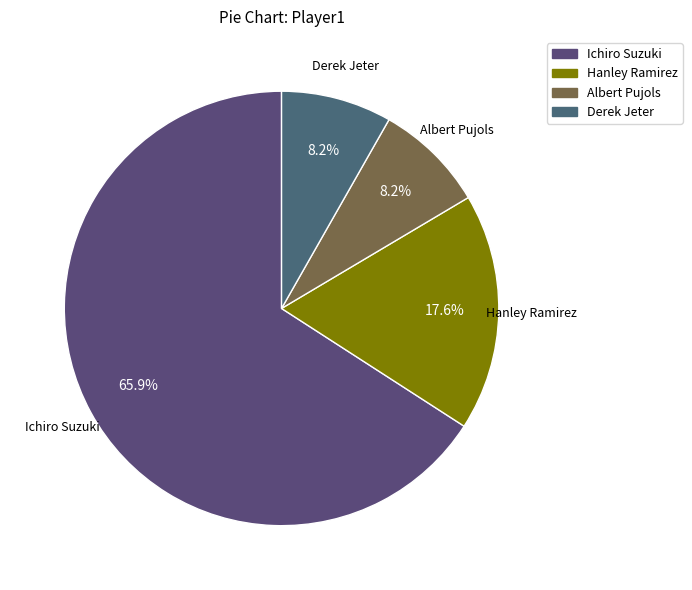

Count the number of slices in the pie.

4